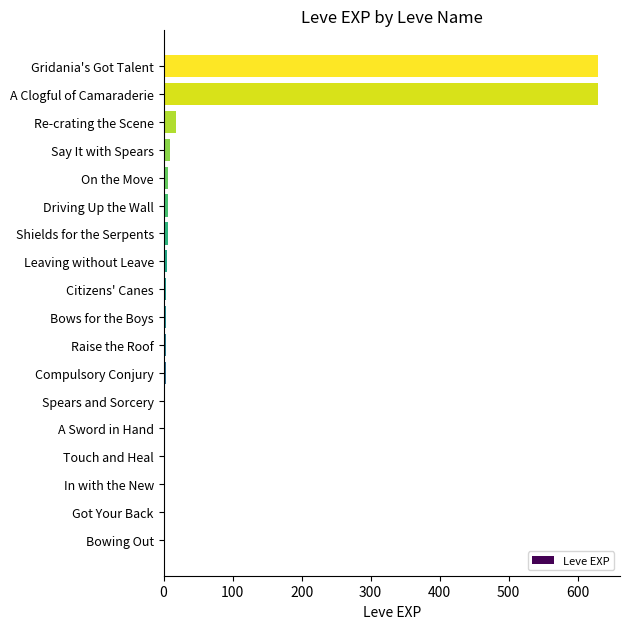

Is it true that the value at Gridania's Got Talent is 630?

True